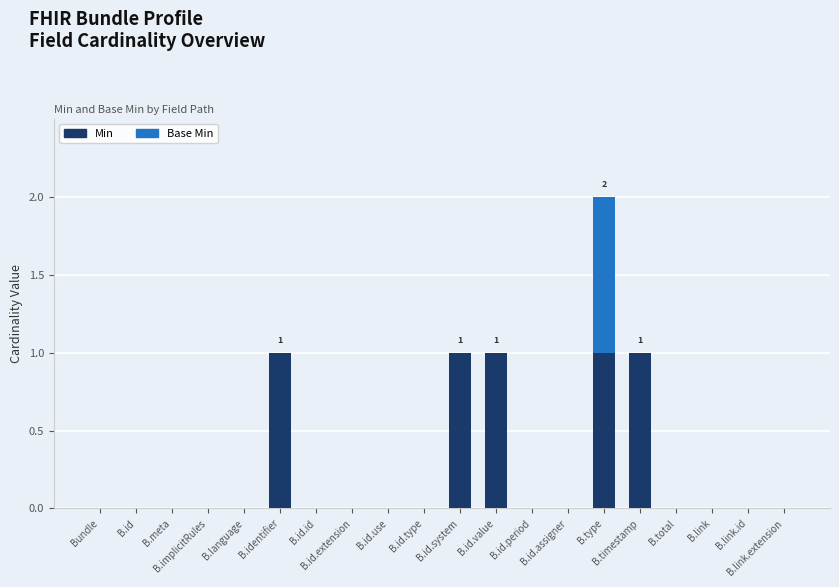

What is the sum of all Min values?

5